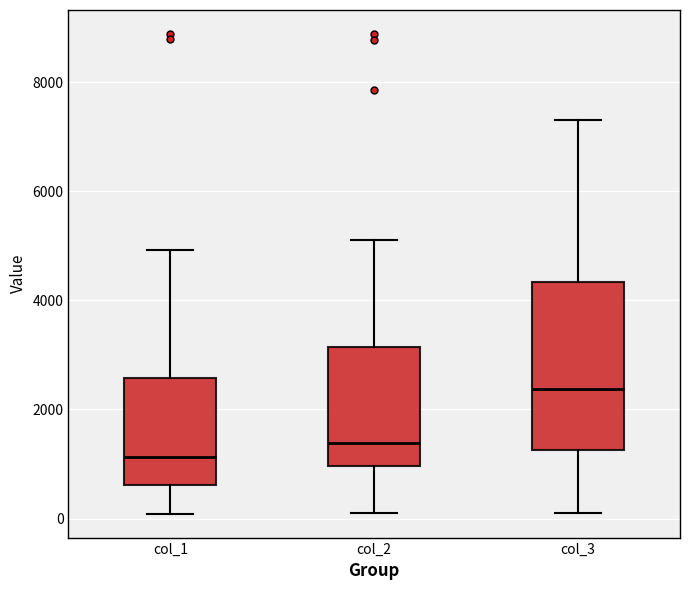

Comparing the boxes themselves (not the whiskers), which one is the tallest?

col_3